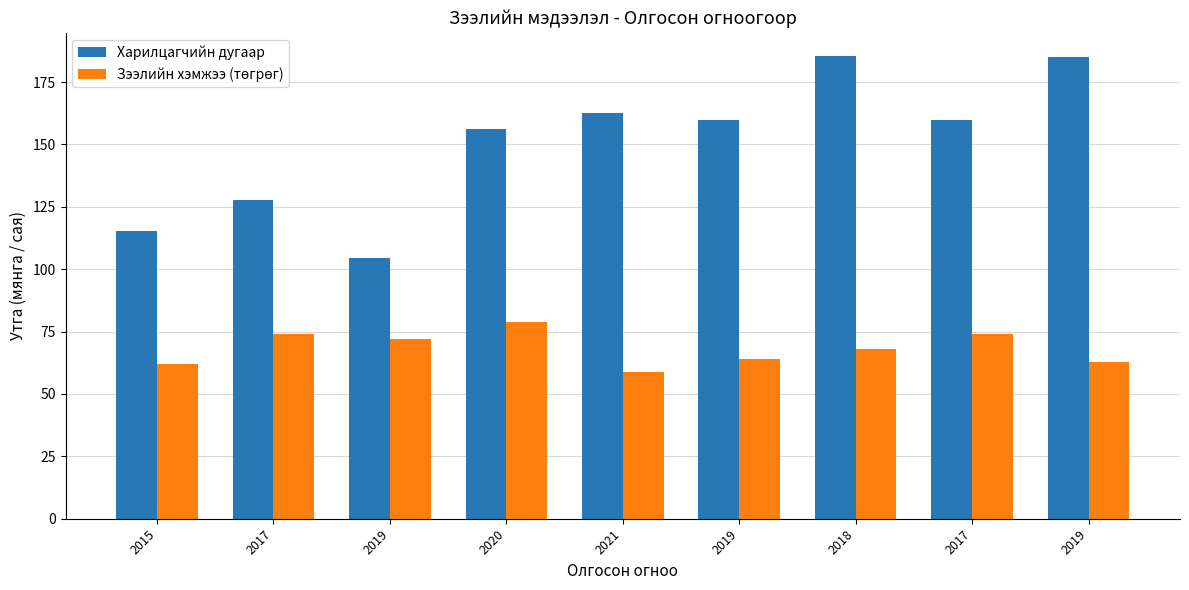

The value of Харилцагчийн дугаар at 2015 is 115.4. True or false?

True